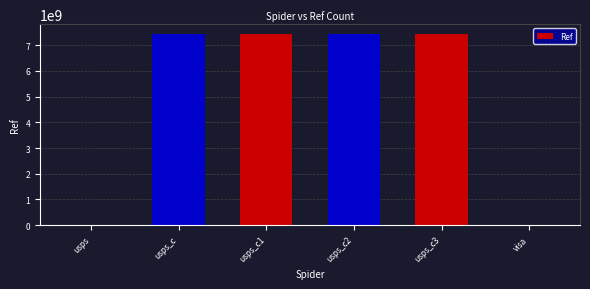

The value at usps_c is 9821593876. True or false?

False